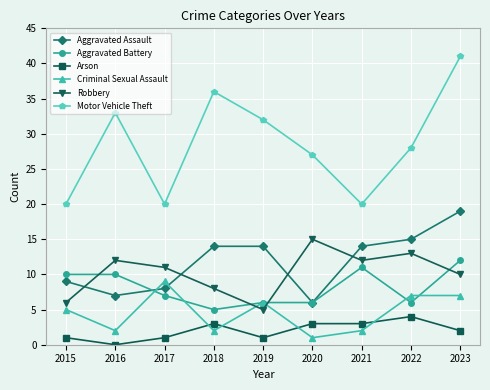

Which series ends up on top after the final intersection of Aggravated Assault and Criminal Sexual Assault?

Aggravated Assault